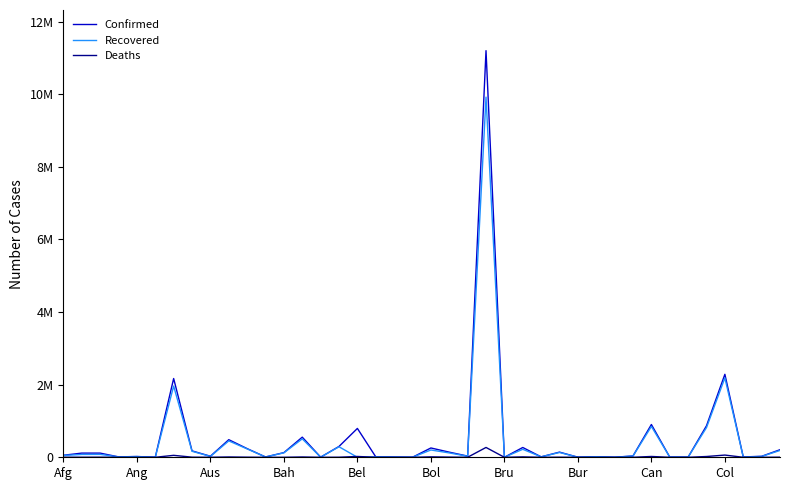

At which label is Confirmed closest to 5601248?

Col